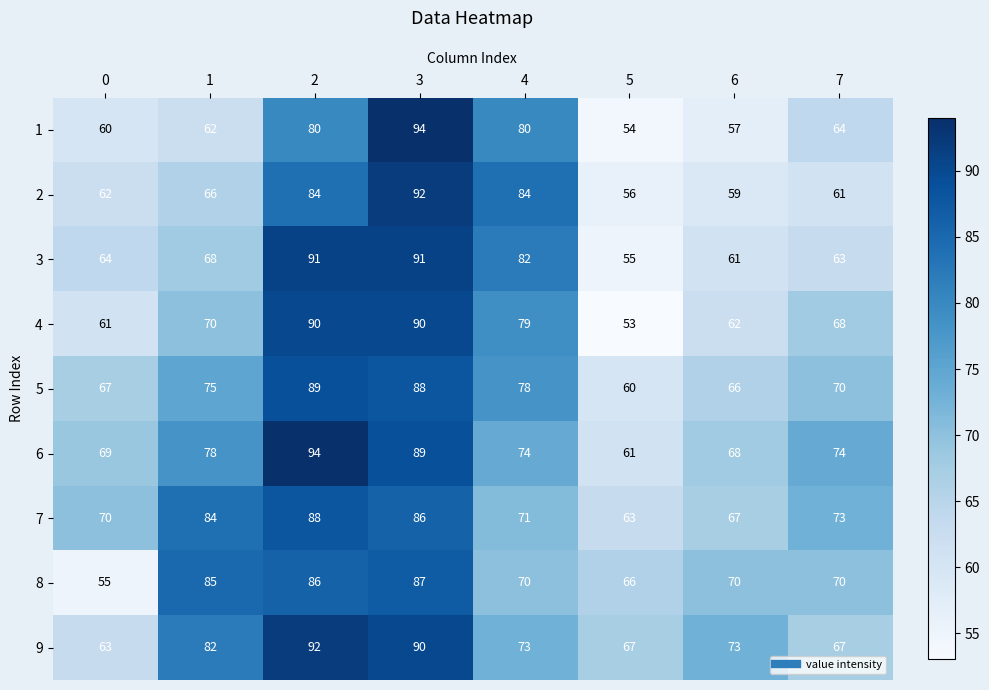

What is the difference between the highest and lowest values at 4?

14